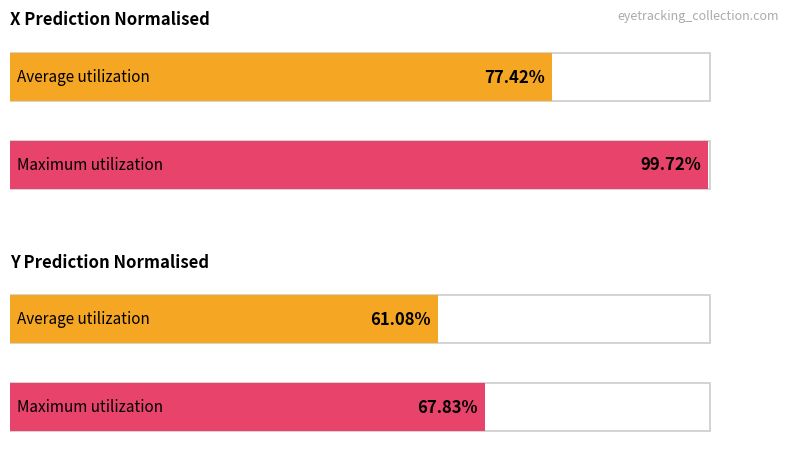

How many bars are there in each group?

2